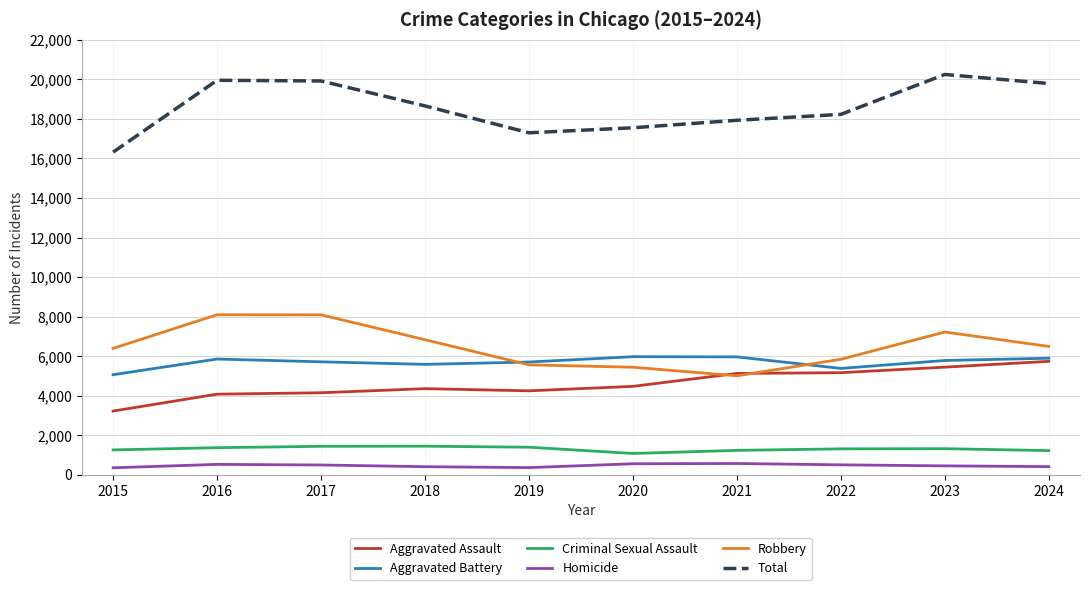

What is the difference between the Aggravated Battery values at 2016 and 2020?

119